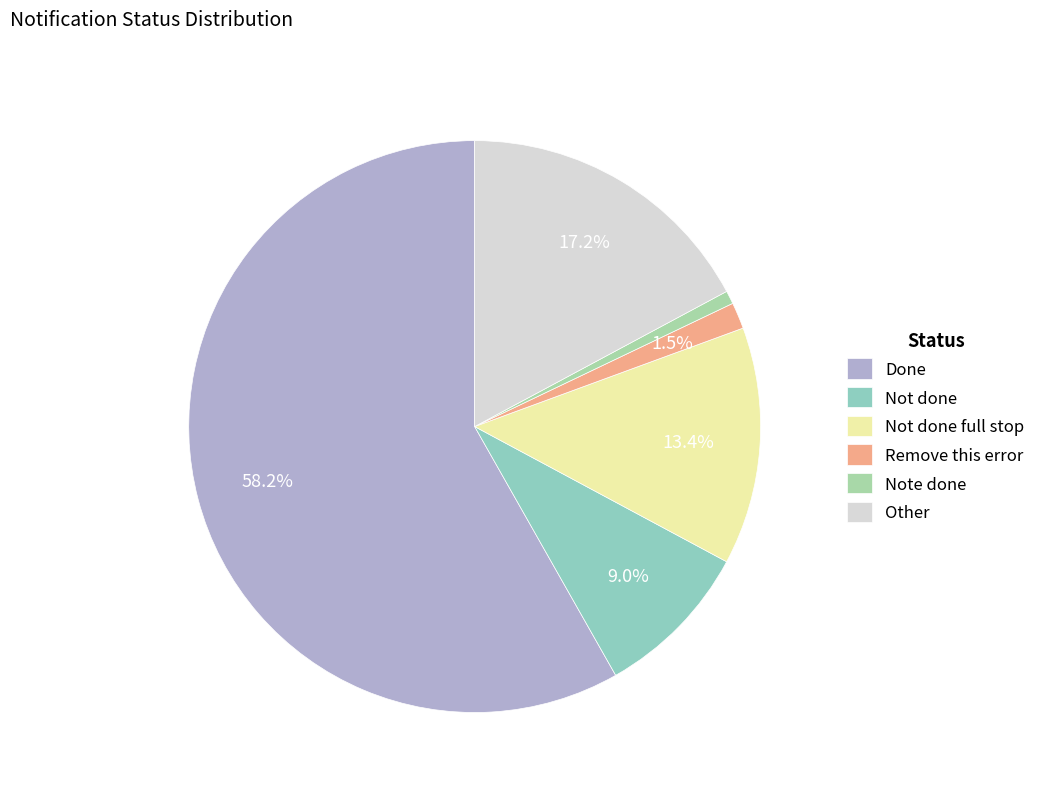

The Remove this error slice represents 1% of the pie. True or false?

True